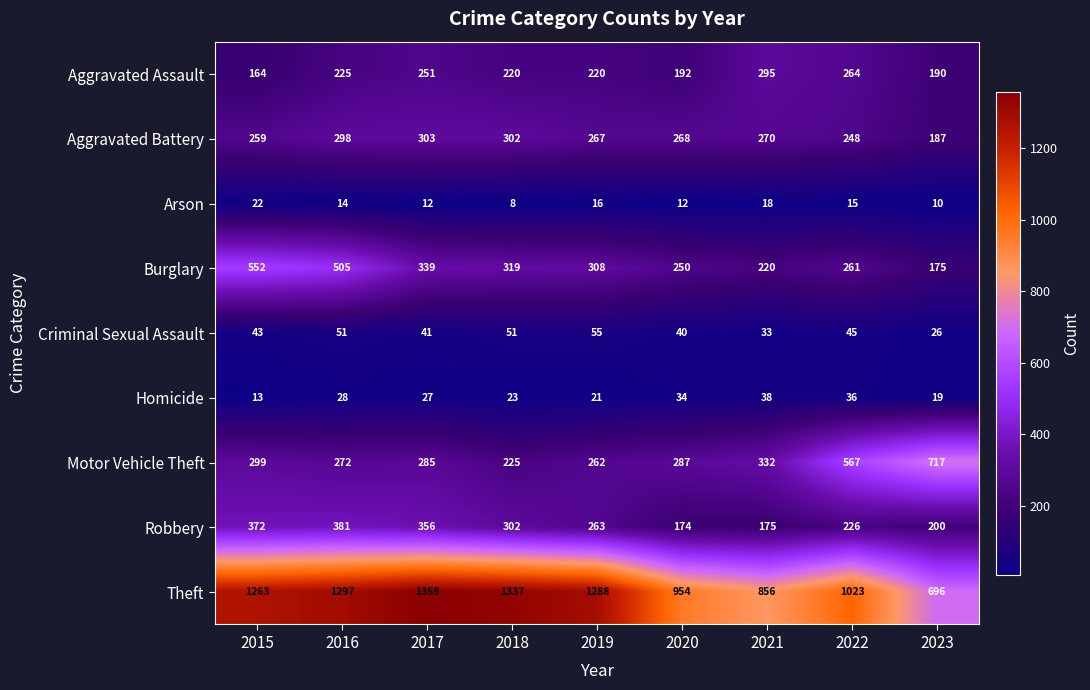

What is the spread (max minus min) of values at 2022?

1008